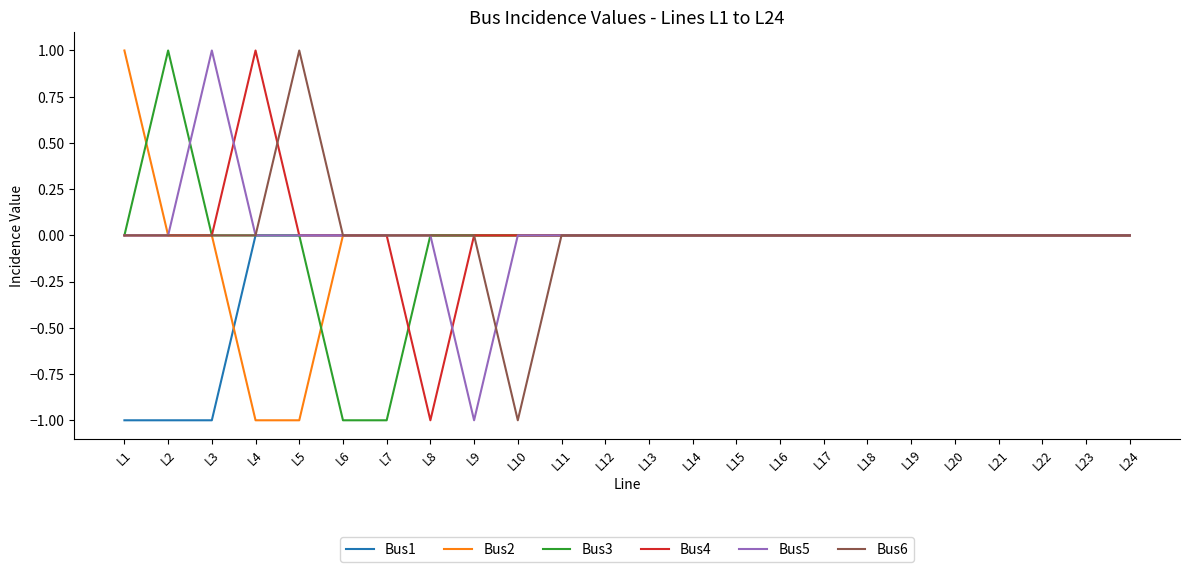

Which category has the highest value in the Bus4 series?

L4